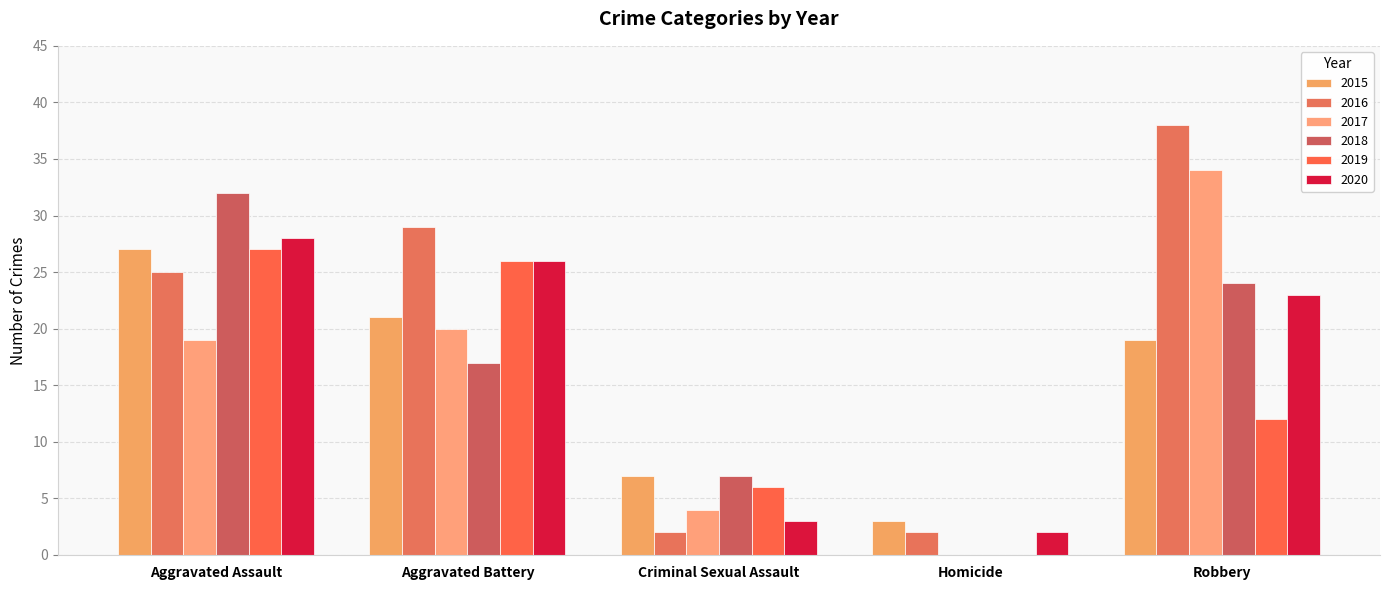

What is the difference between the 2019 values at Aggravated Assault and Robbery?

15